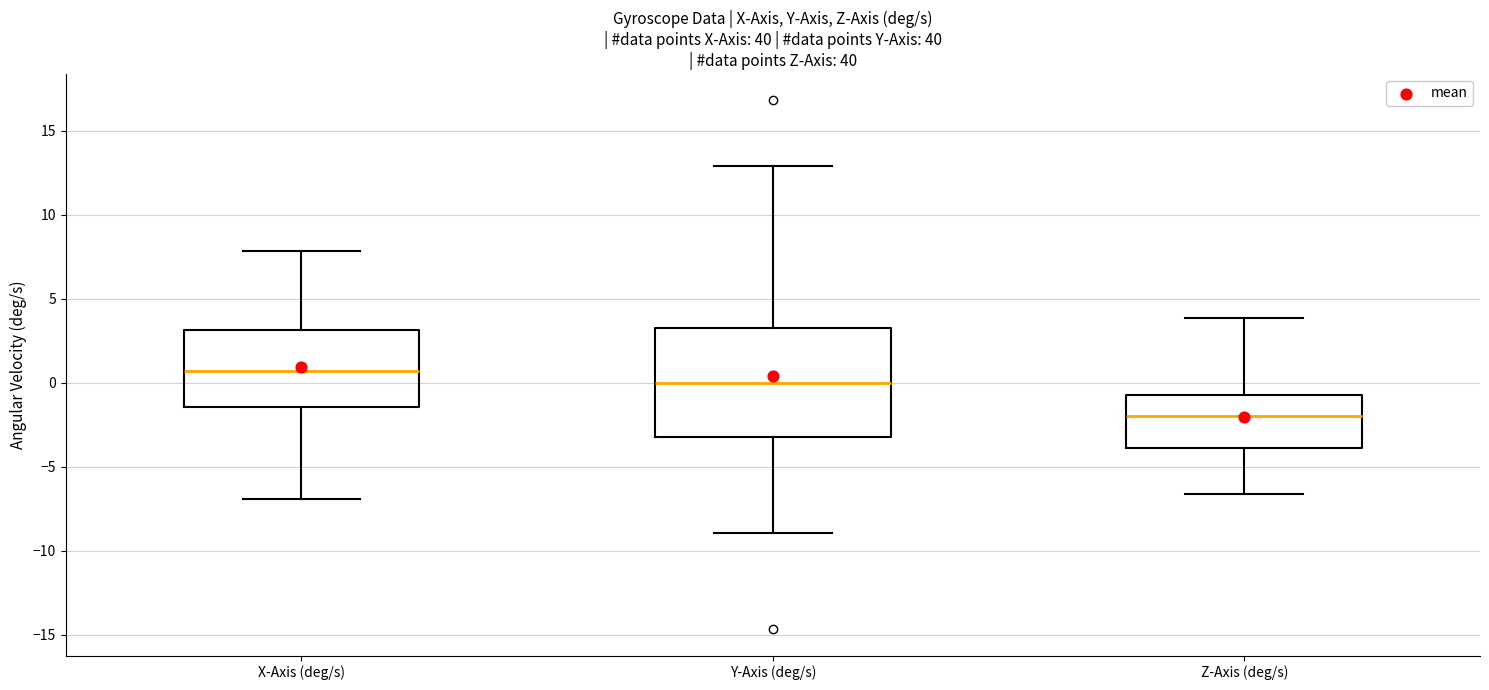

Where does the upper whisker of the box for Z-Axis (deg/s) end on the y-axis? The values are not printed on the chart, so give them approximately, as read against the axis.

4.0